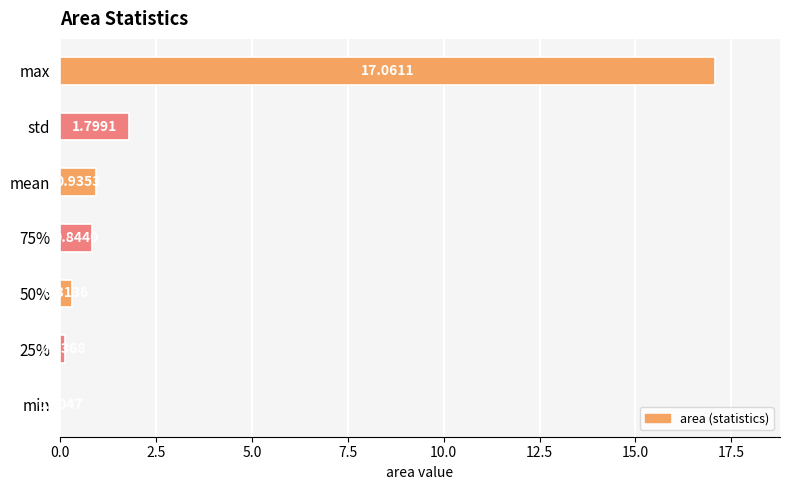

How many distinct data groups are displayed?

1